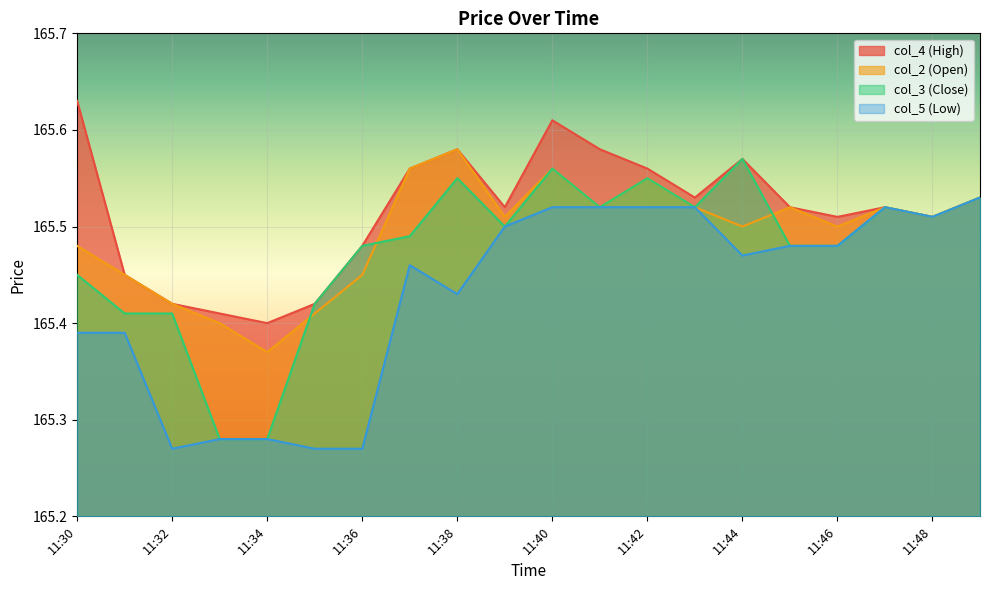

Is it true that col_5 equals 165.4 at 11:31?

True